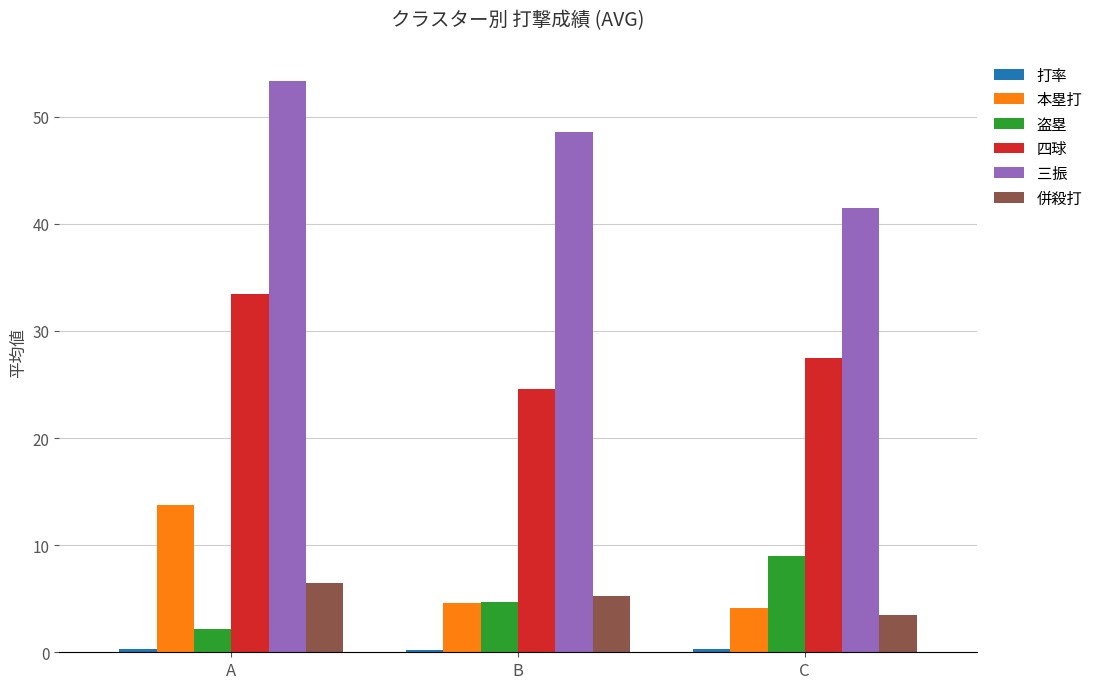

At how many categories does at least one series exceed 41?

3